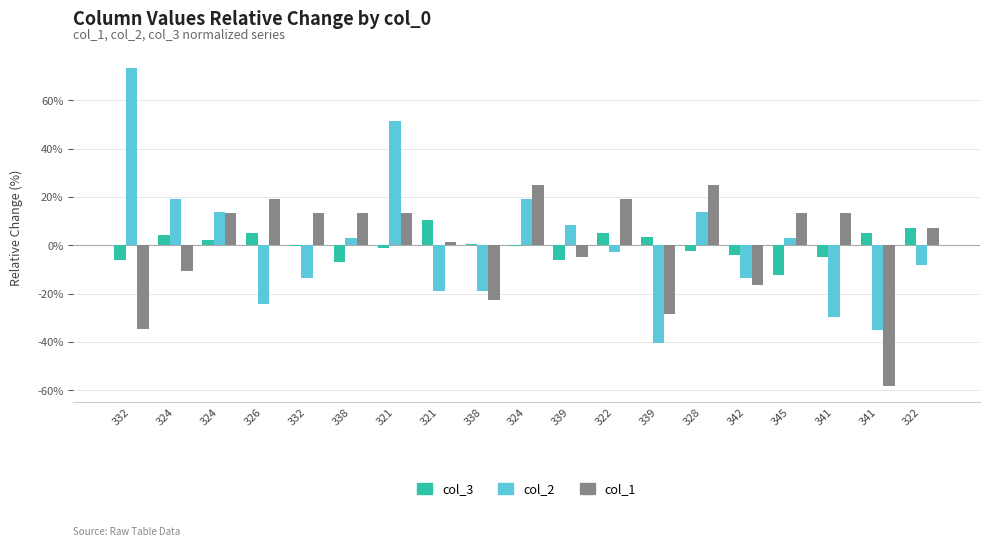

How many distinct data groups are displayed?

3